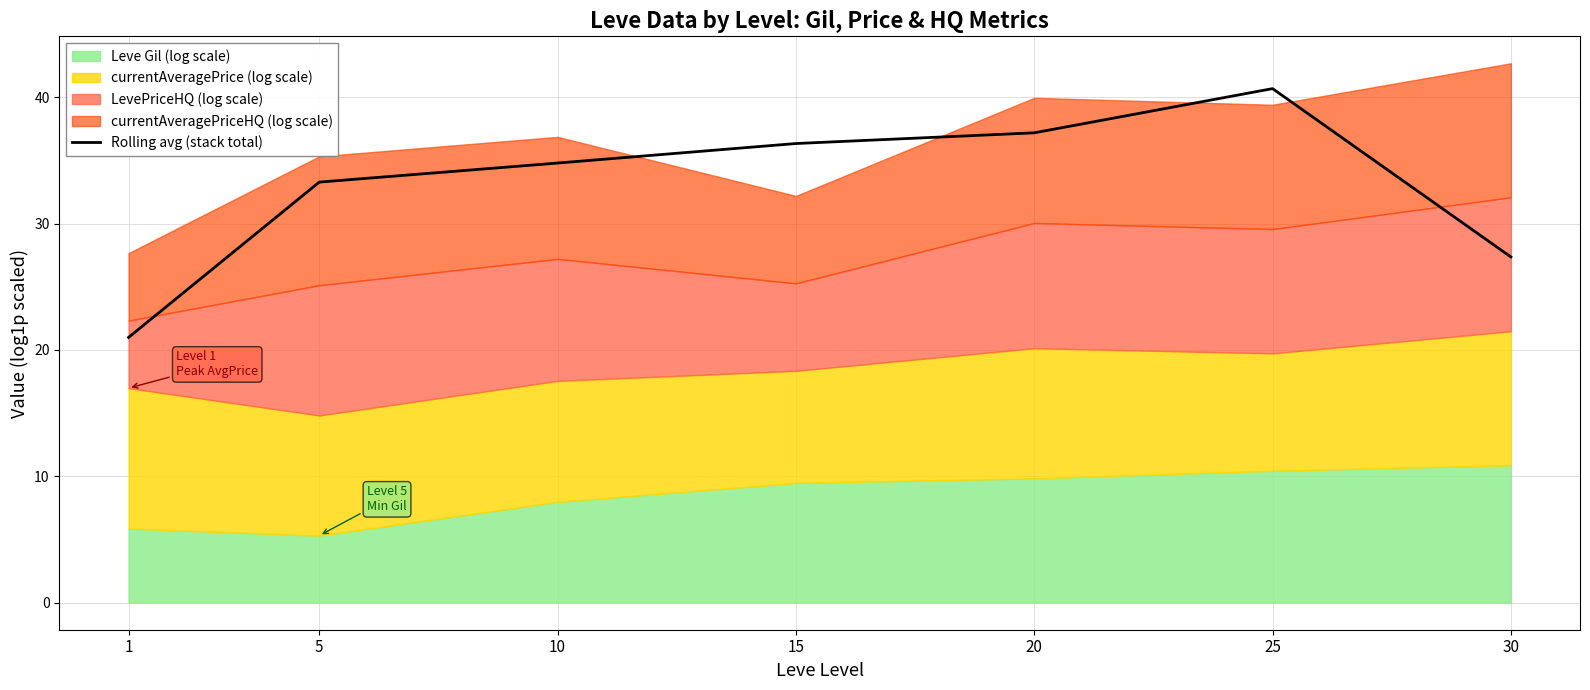

Reading right to left, what are all the values shown in this chart?

30=27.4	25=40.7	20=37.2	15=36.3	10=34.8	5=33.3	1=21.0